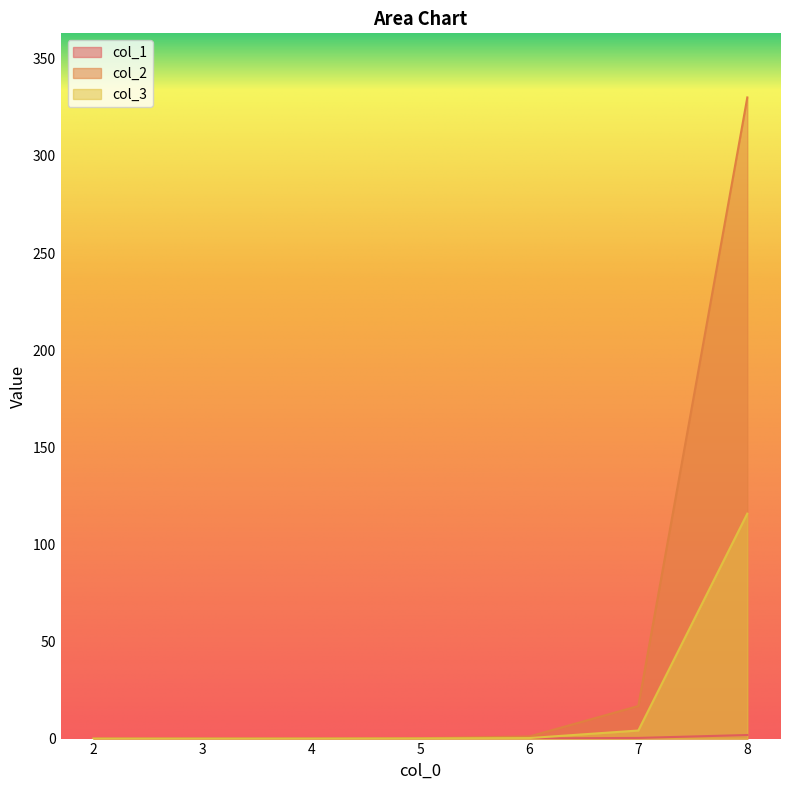

True or false: col_2 and col_3 cross at least once.

False